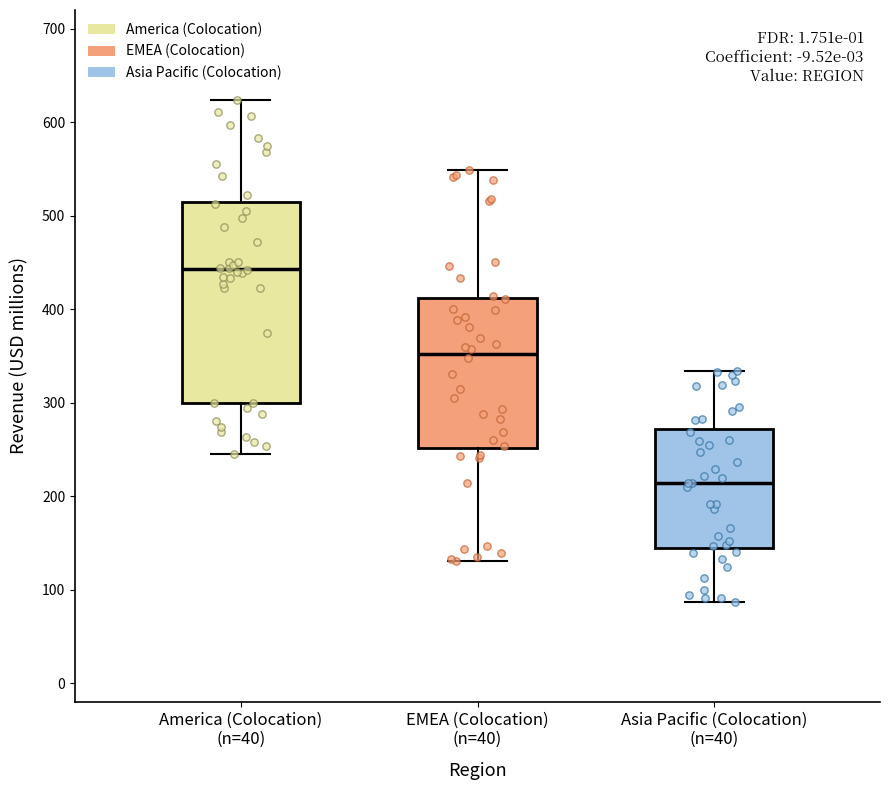

Which box is the tallest, from its lower edge to its upper edge?

America (Colocation) (n=40)